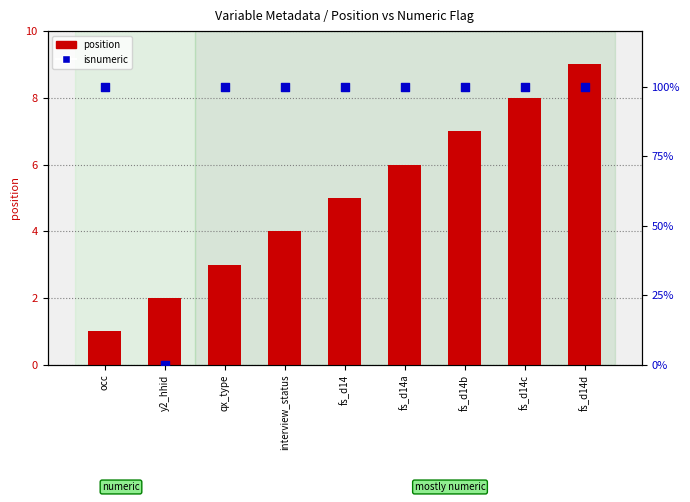

Which series has the largest total across all categories?

position